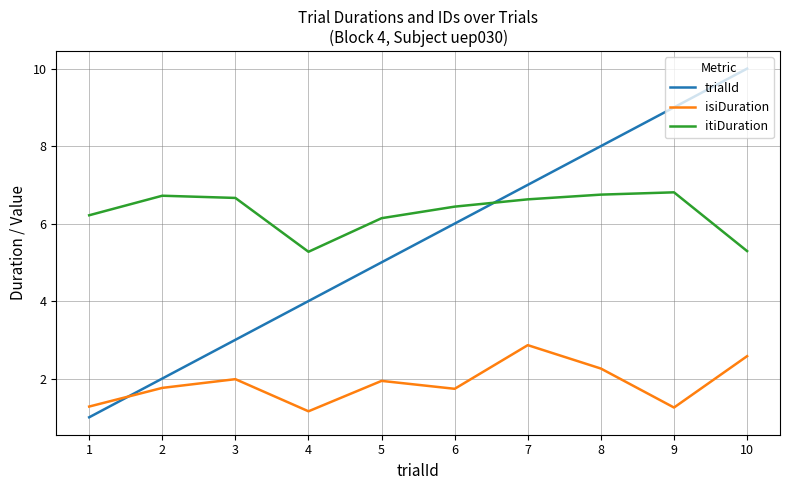

The value of trialId at 5 is 2.3. True or false?

False